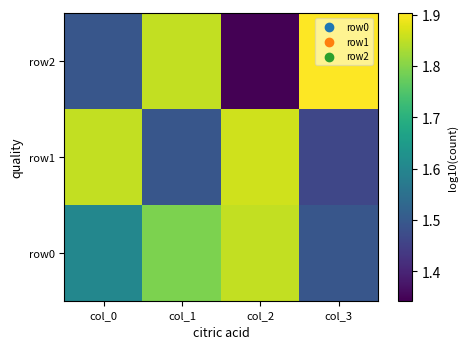

At col_1, list the series in order from largest to smallest.

row2, row0, row1